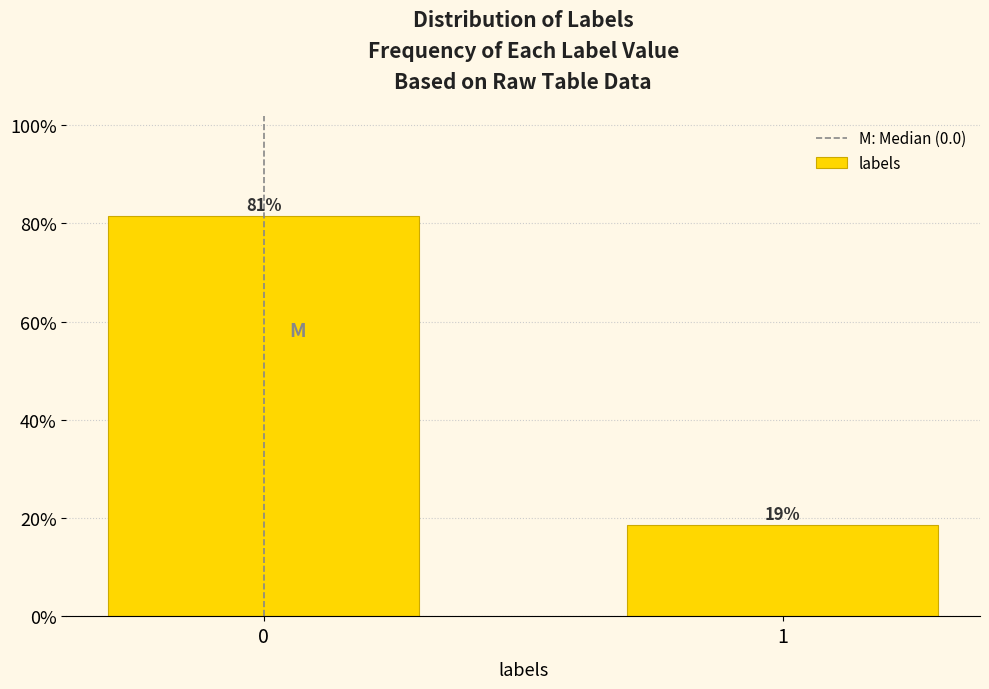

Are the bars horizontal?

No